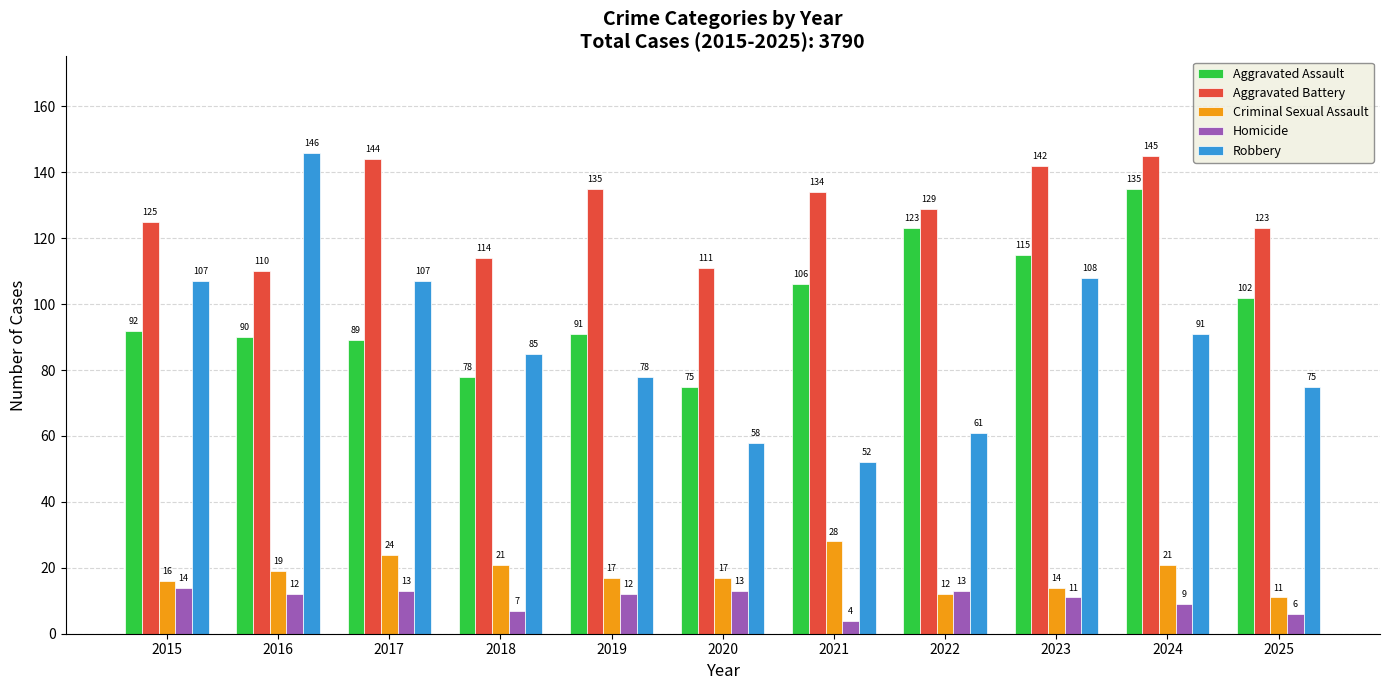

Where is Aggravated Assault nearest to the value 105?

2021